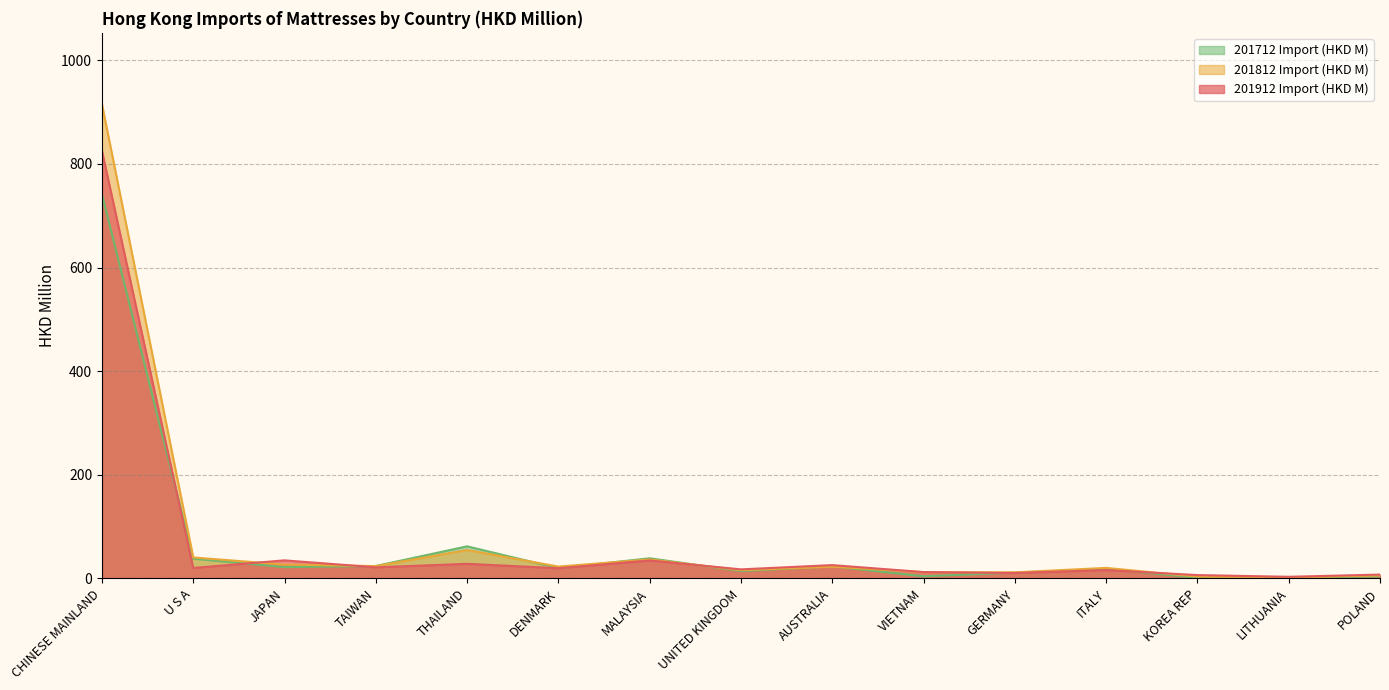

Where is 201712 Import (HKD M) nearest to the value 371?

THAILAND